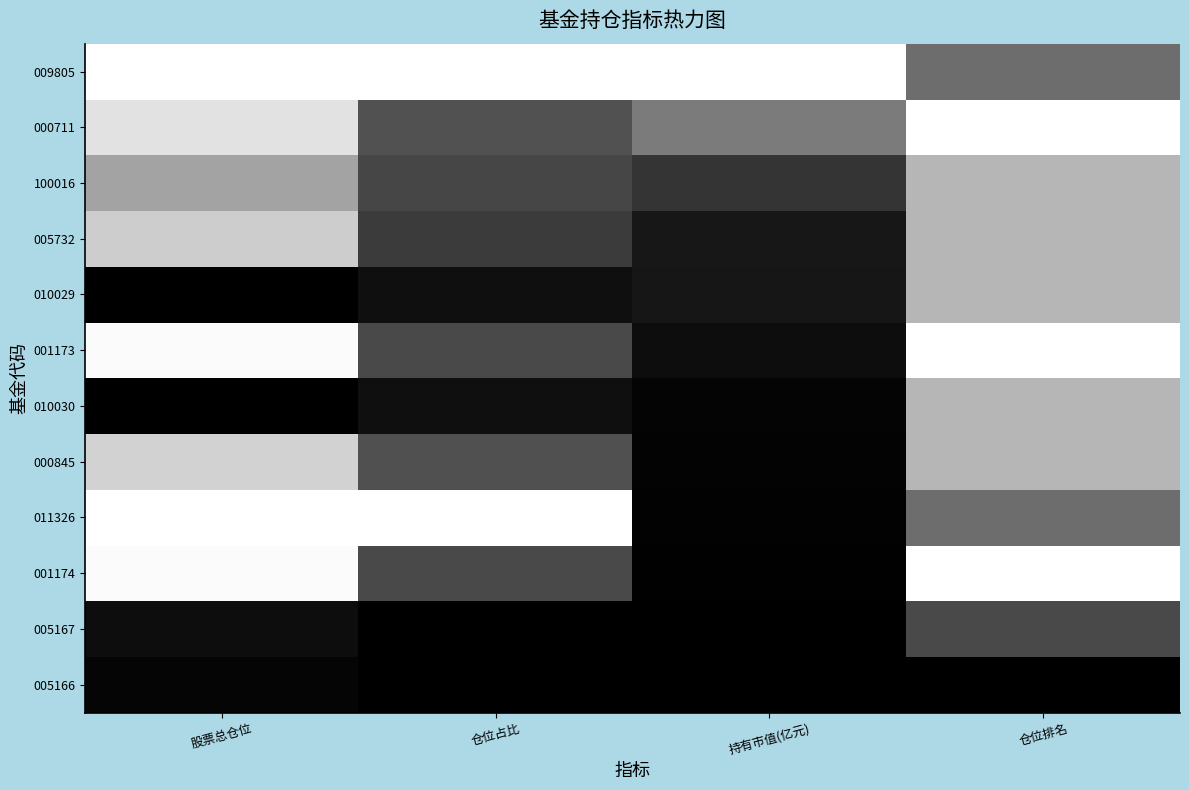

How many categories are shown in the chart?

4